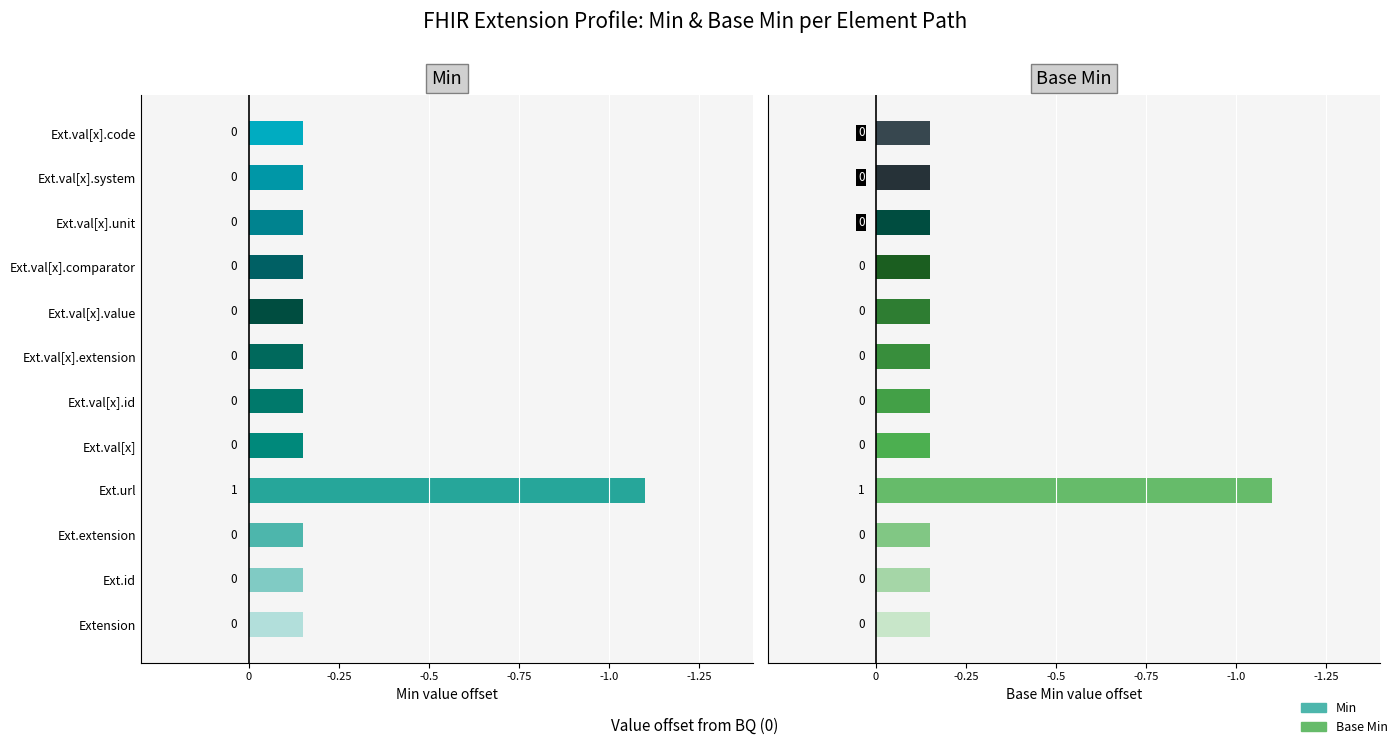

At which category does the chart reach its minimum across all series?

Extension